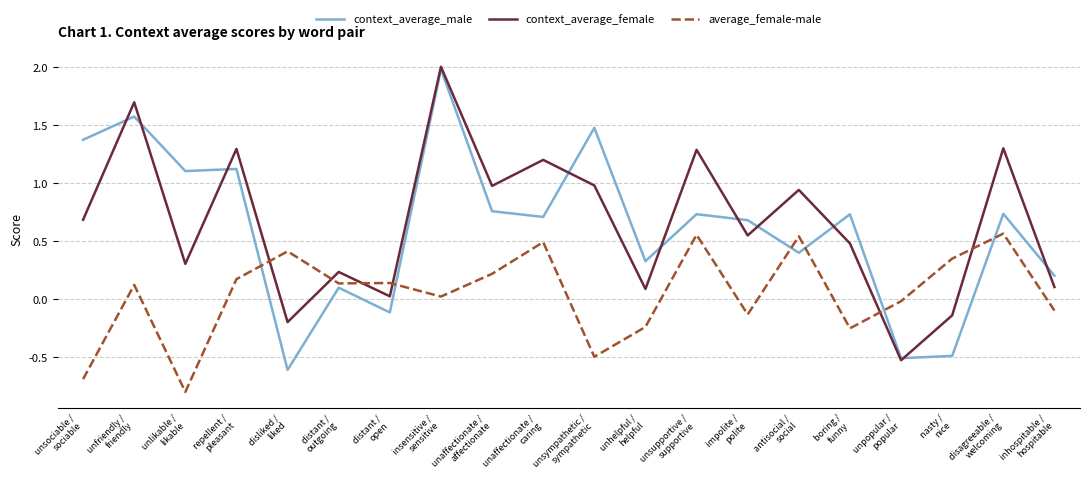

What is the maximum value for context_average_female?

2.0